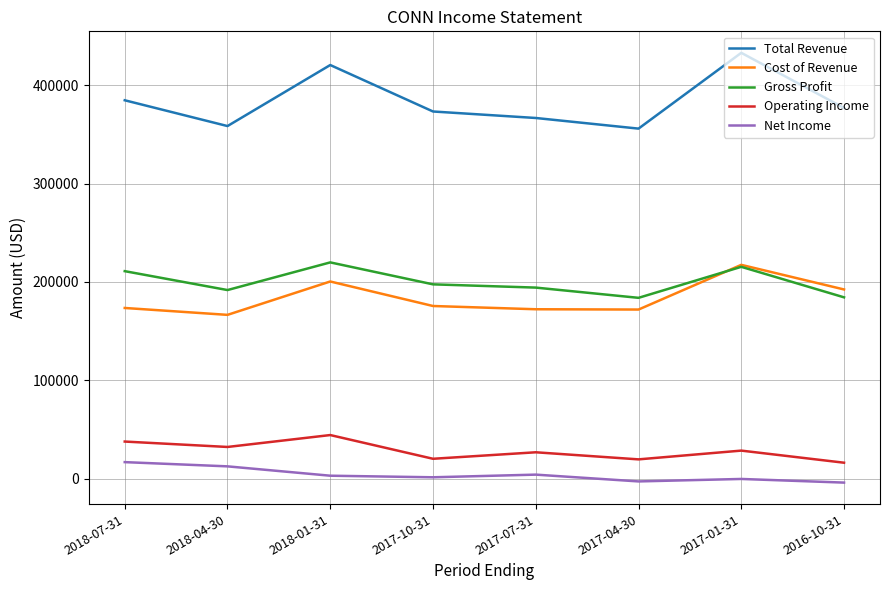

The value of Total Revenue at 2017-04-30 is 139744. True or false?

False